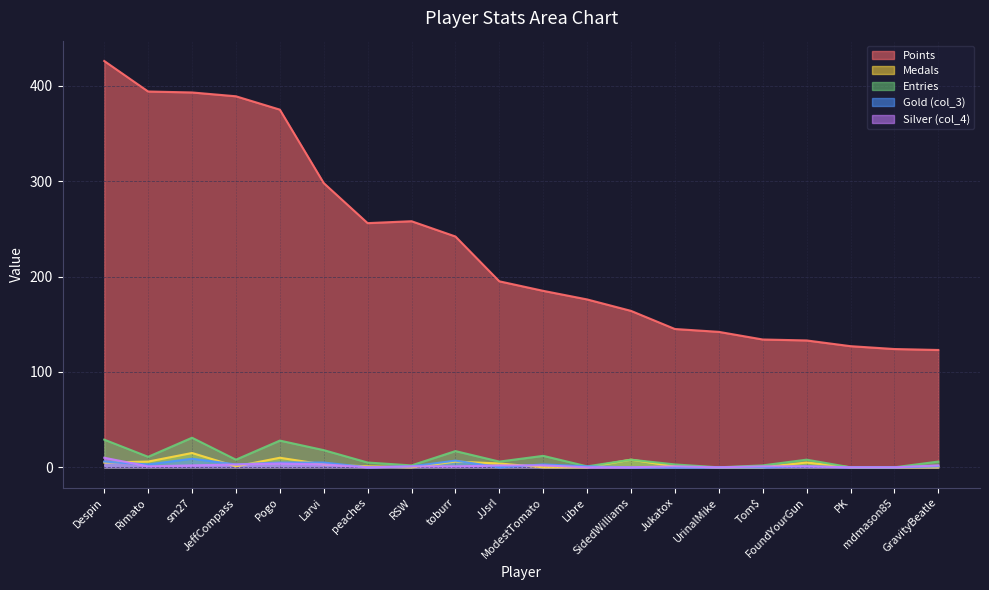

Which series has the widest spread of values?

Points